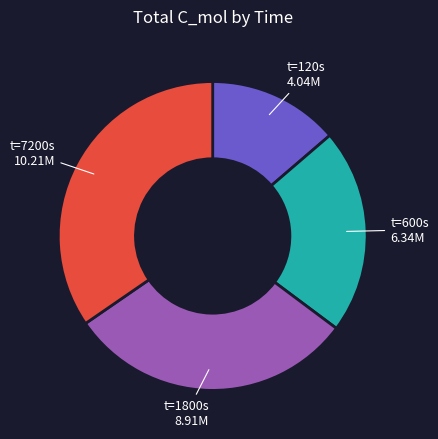

What is the smallest slice in the pie chart?

t=120s